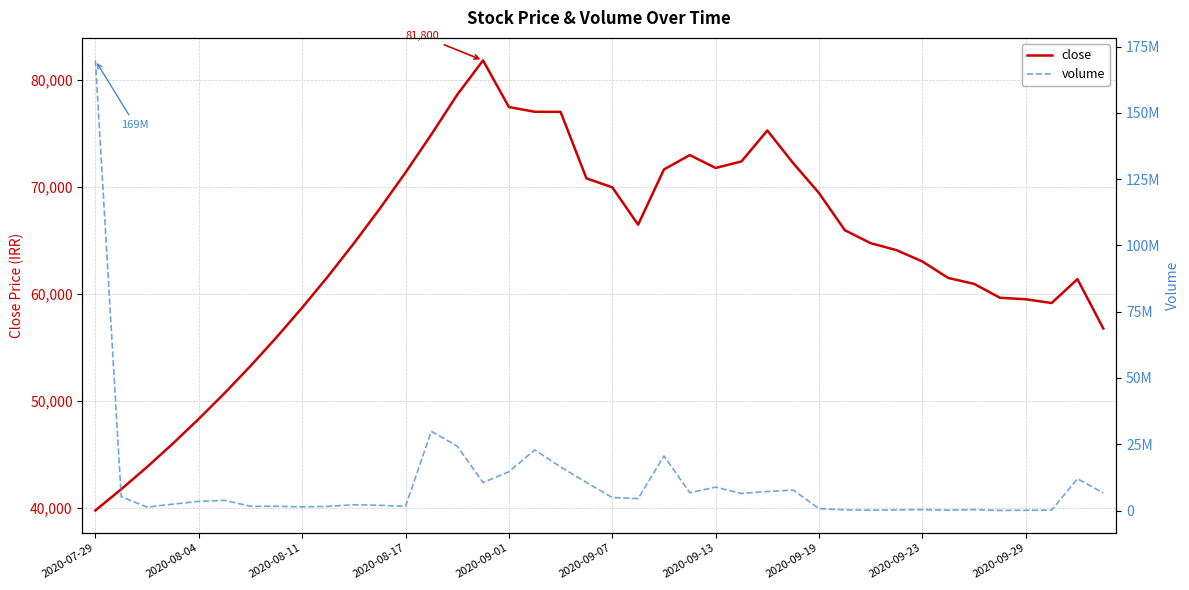

Where is close nearest to the value 60775?

34